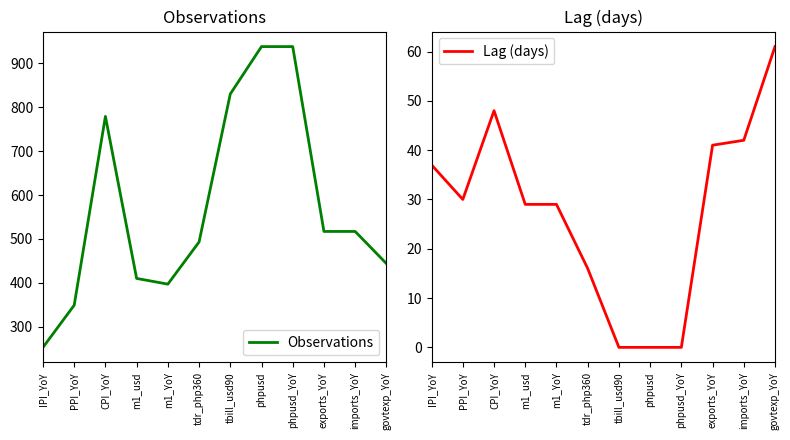

How many values in the Observations series are below 517?

6